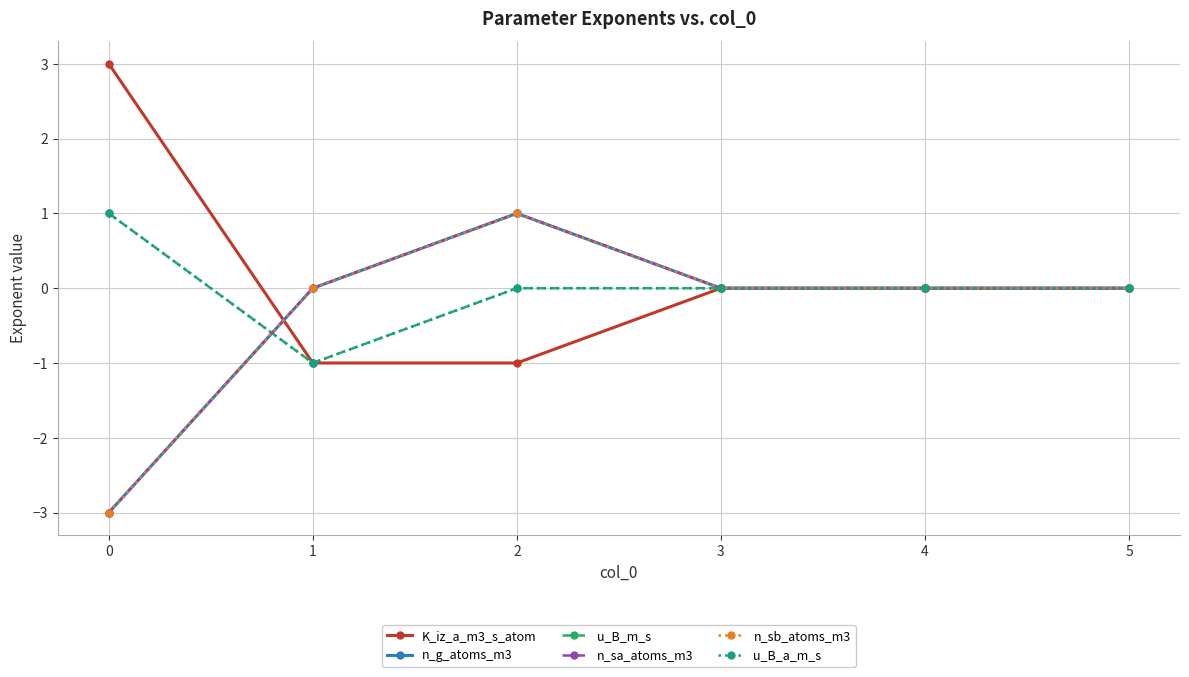

What are all the series names shown in the legend?

K_iz_a_m3_s_atom, n_g_atoms_m3, u_B_m_s, n_sa_atoms_m3, n_sb_atoms_m3, u_B_a_m_s